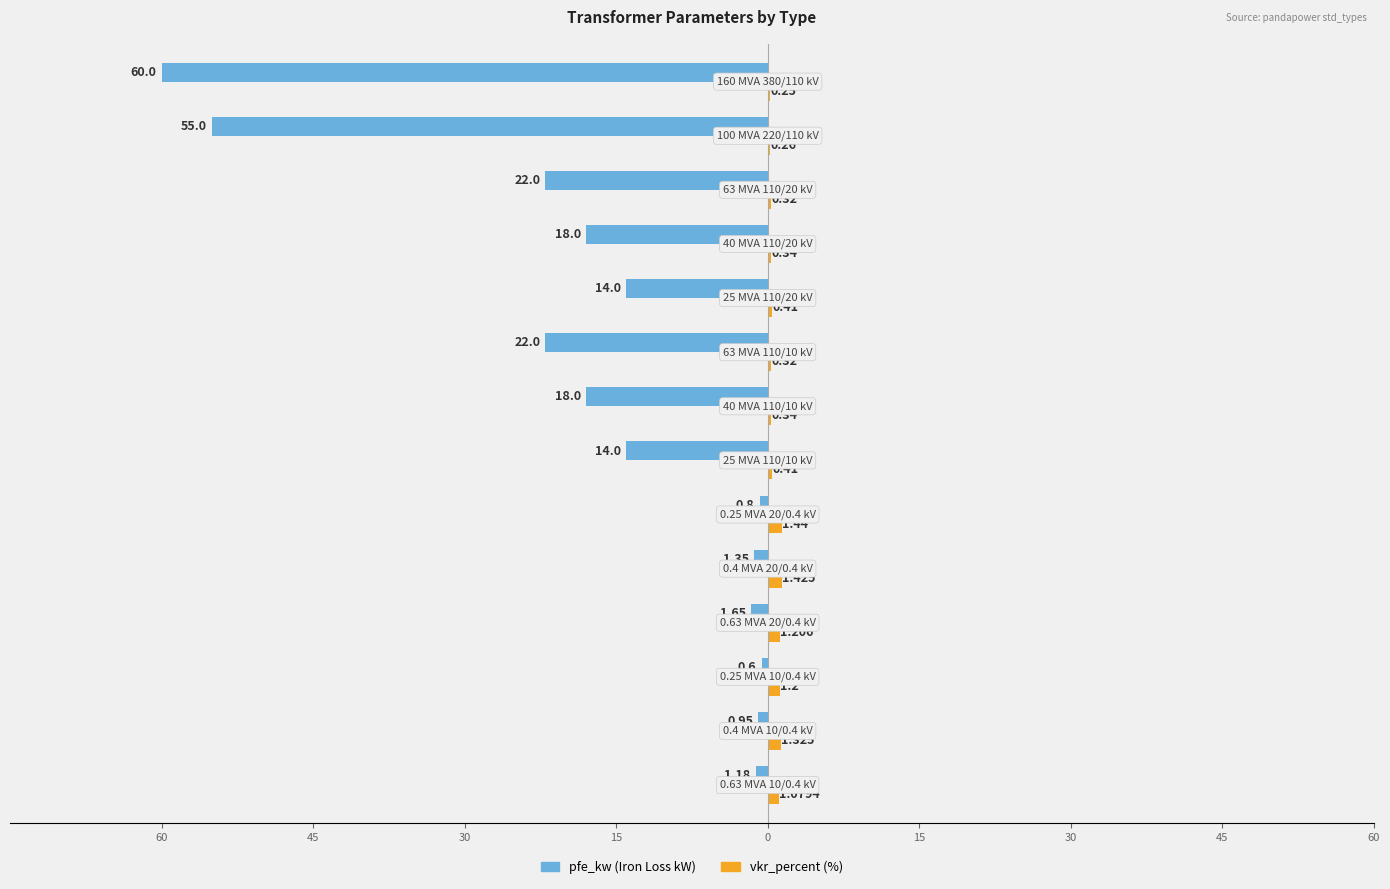

What are all the series names shown in the legend?

pfe_kw (Iron Loss kW), vkr_percent (%)